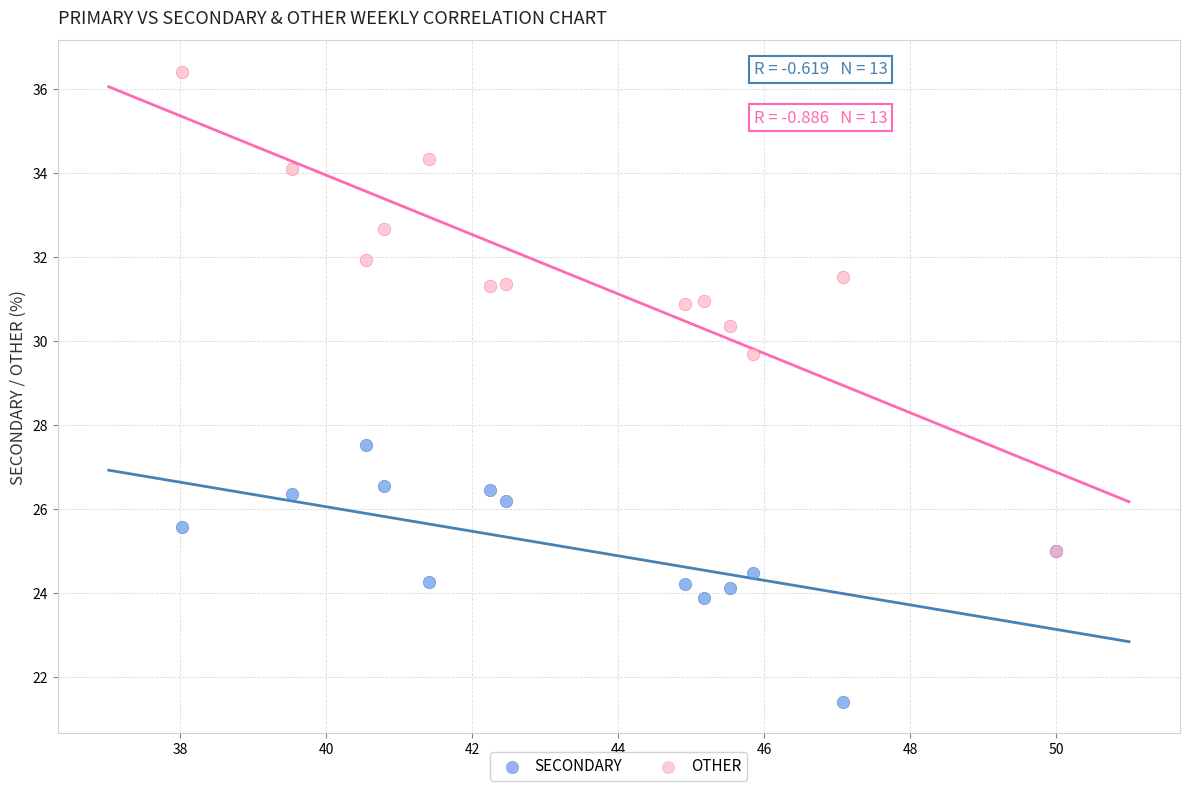

Across all series, what Y value is closest to 28?

27.5